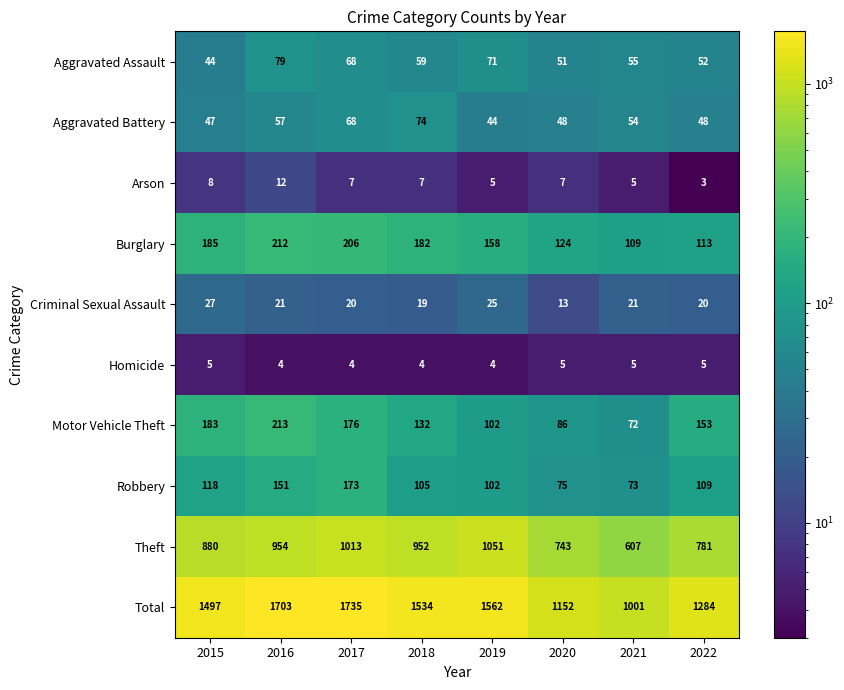

At 2022, list the series in order from smallest to largest.

Arson, Homicide, Criminal Sexual Assault, Aggravated Battery, Aggravated Assault, Robbery, Burglary, Motor Vehicle Theft, Theft, Total